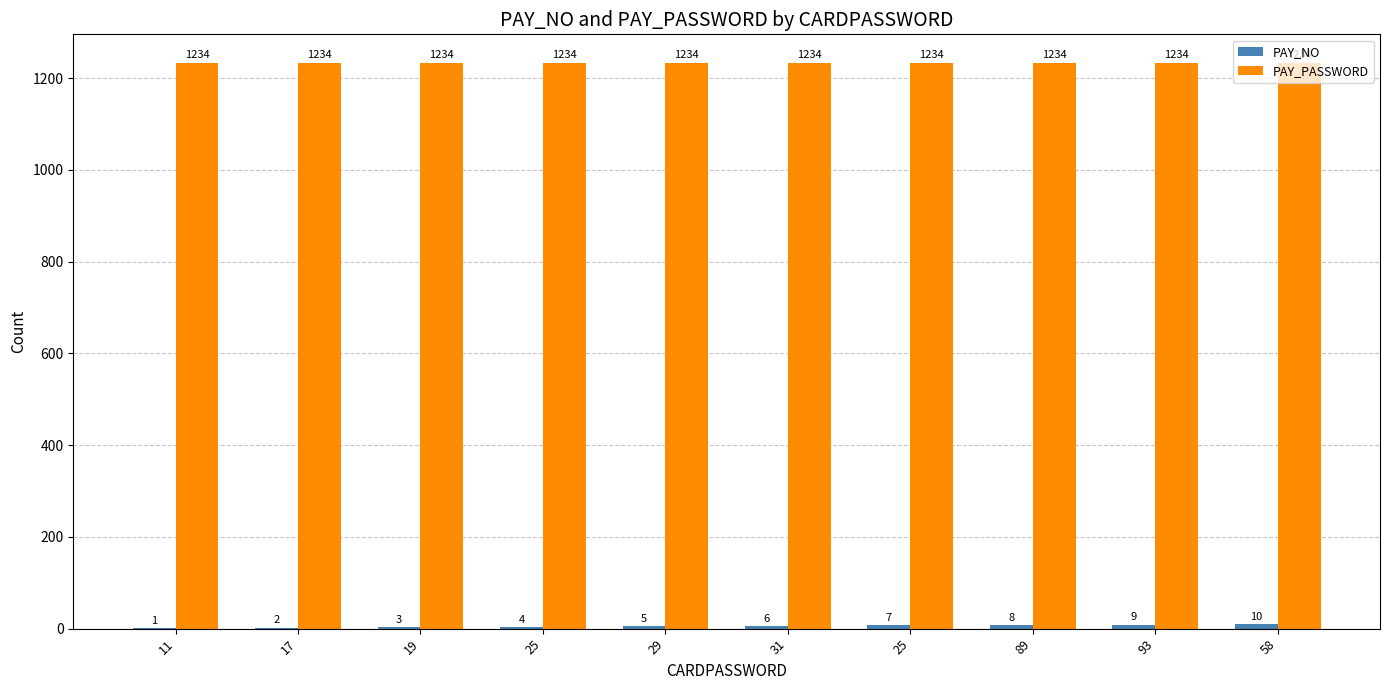

List the series in order of their peak value, lowest first.

PAY_NO, PAY_PASSWORD